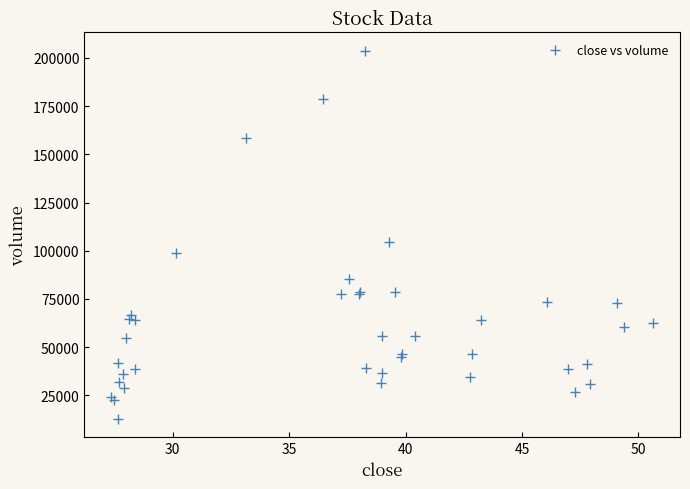

What Y value in the scatter plot is closest to 108289?

104532.0